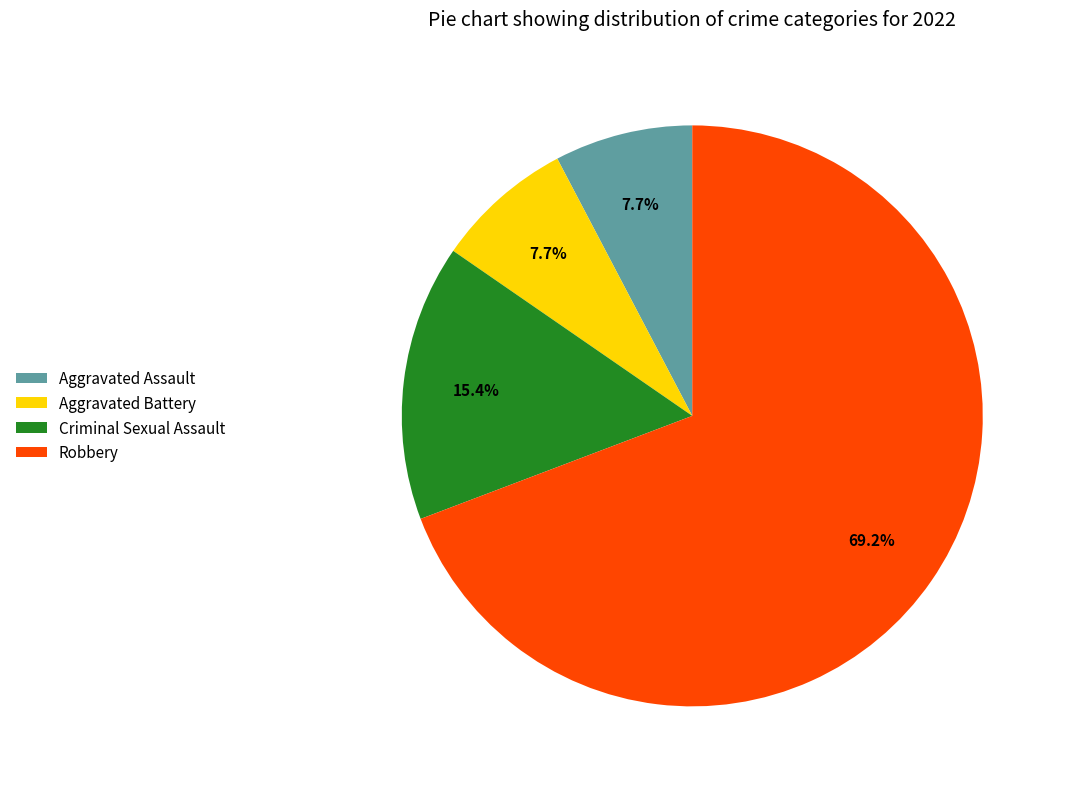

Do Criminal Sexual Assault and Robbery together represent more than half of the pie?

Yes